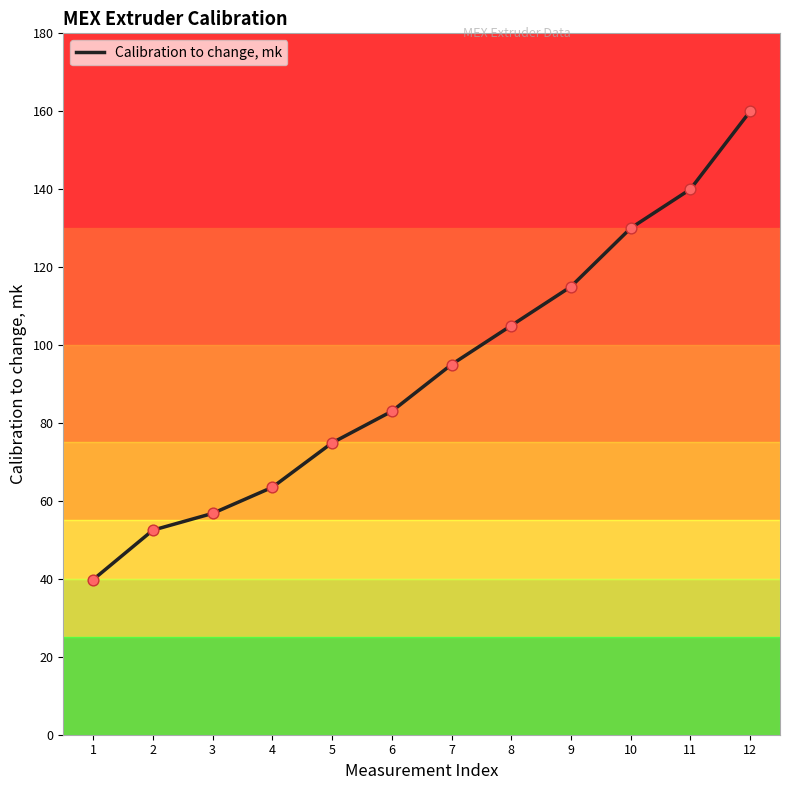

What is the change in value from 1 to 4?

+23.7